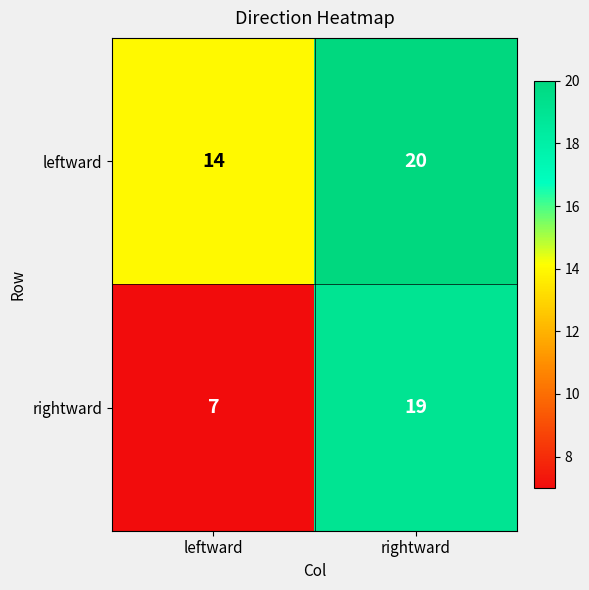

What is the average value of the leftward series?

17